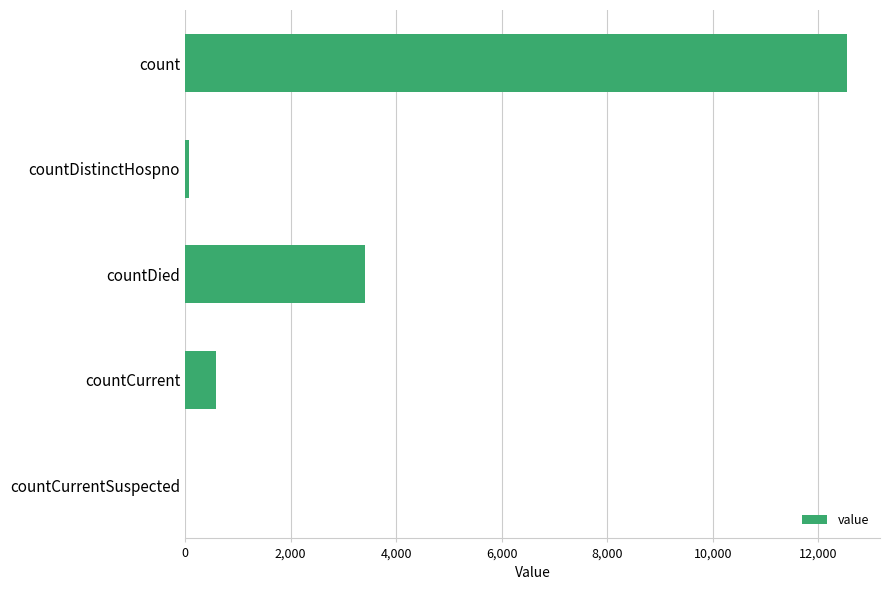

Where is the data nearest to the value 6270?

countDied